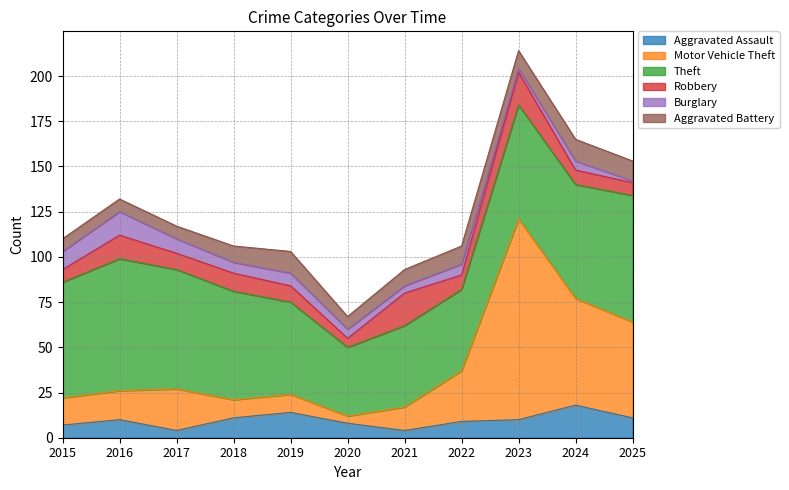

Which series ends up on top after the final intersection of Motor Vehicle Theft and Aggravated Assault?

Motor Vehicle Theft